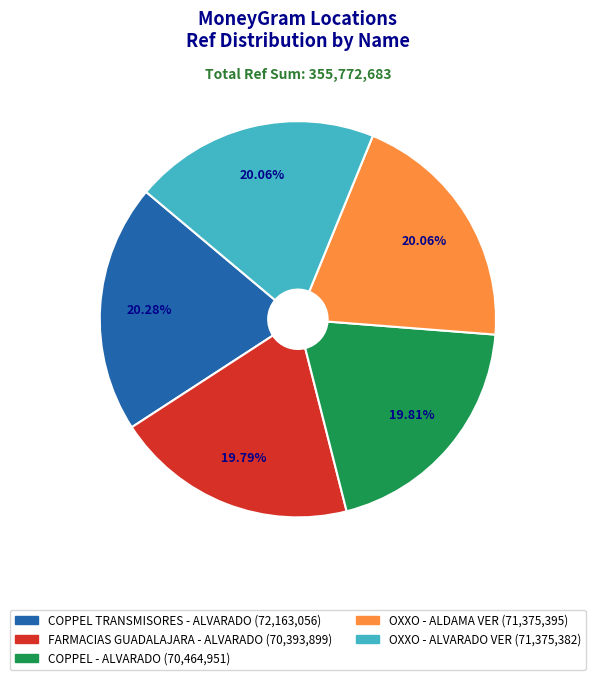

Count the number of slices in the pie.

5